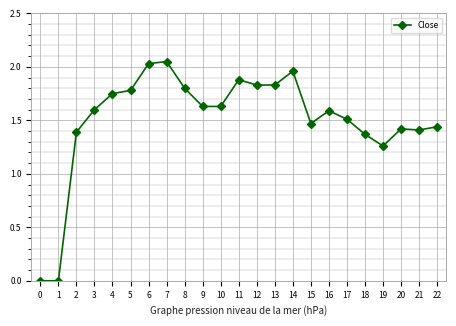

Between 6 and 11, which is larger?

6